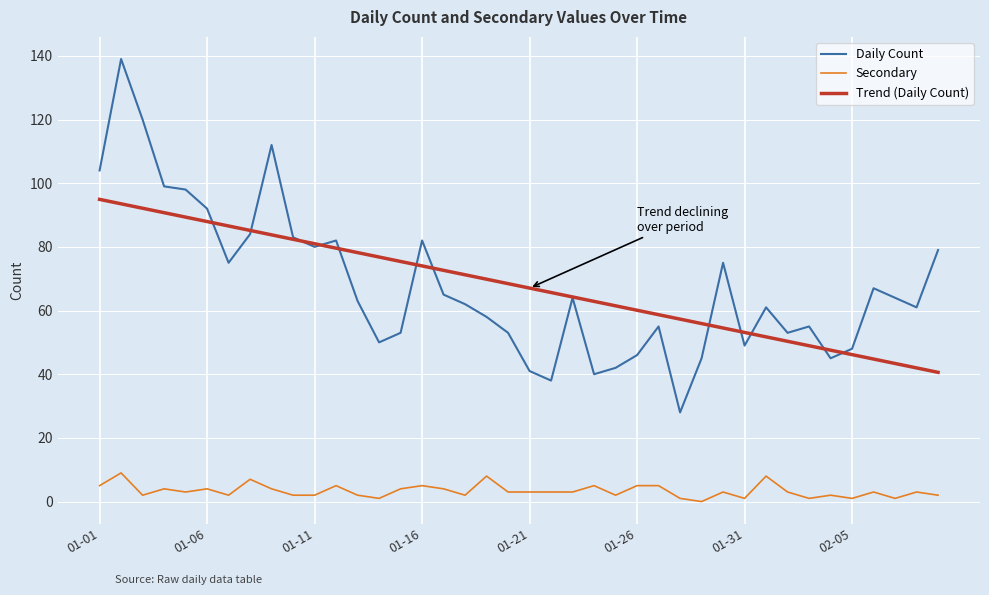

Which series has the largest range (max minus min)?

Daily Count